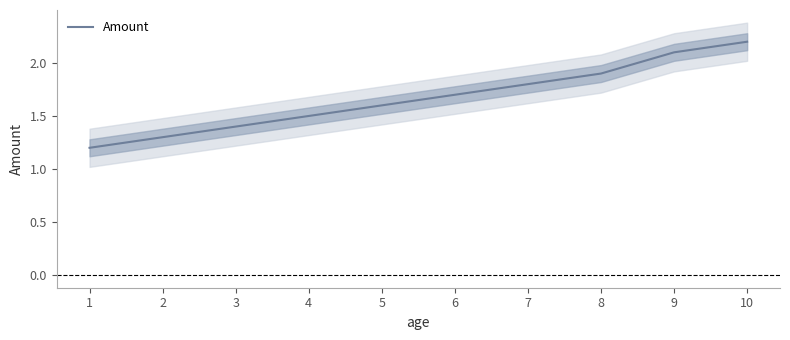

The value of Amount at 10 is 2.2. True or false?

True